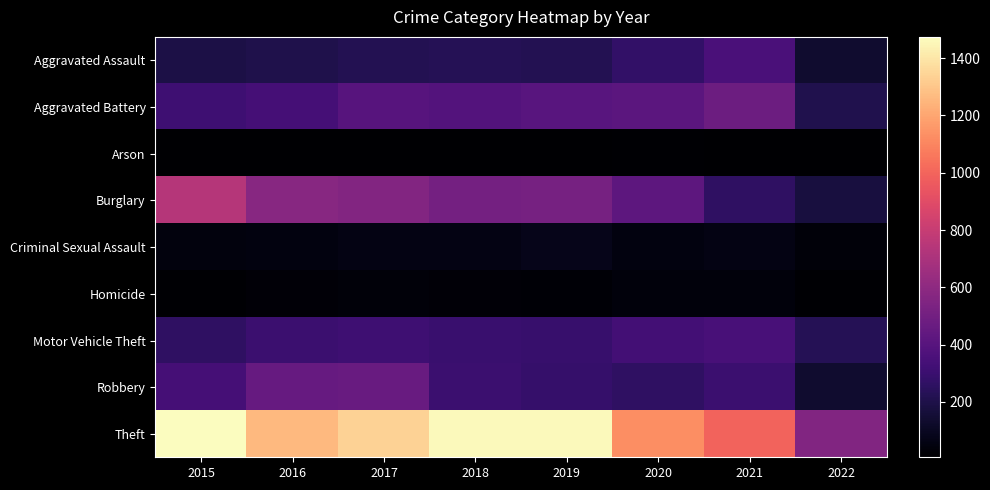

Between 2018 and 2019, which is larger?

2018